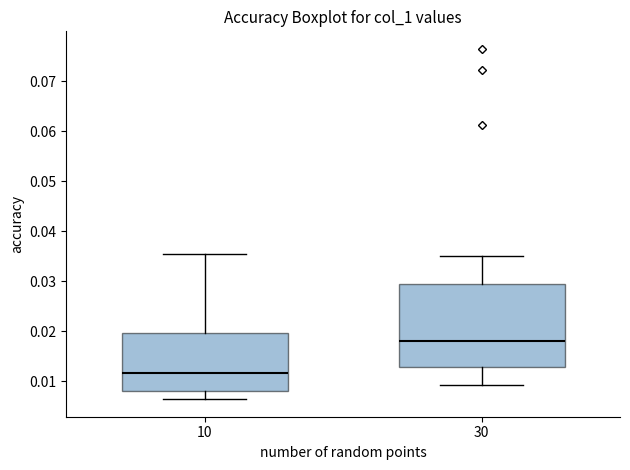

Reading left to right, read every box against the y-axis: the position of its median line, the range the box covers, and the ends of its whiskers. The values are not printed on the chart, so give them approximately, as read against the axis.

10: median 0.012, box 0.008 to 0.020, whiskers 0.006 to 0.036
30: median 0.018, box 0.013 to 0.029, whiskers 0.009 to 0.035